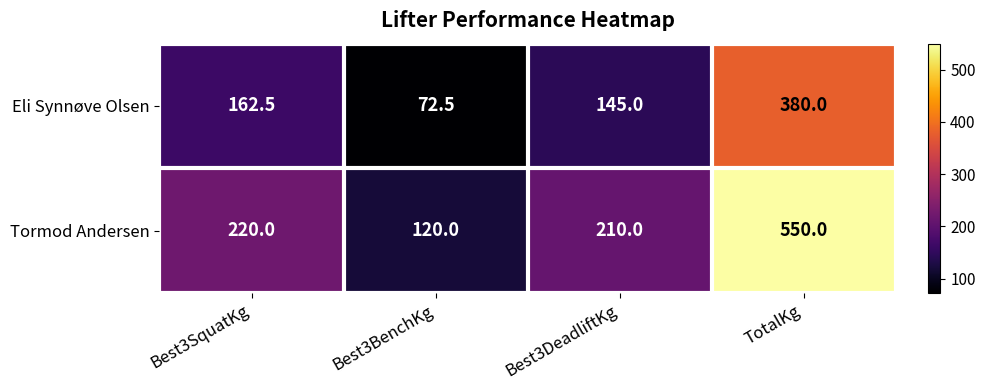

Count the number of categories in the chart.

4